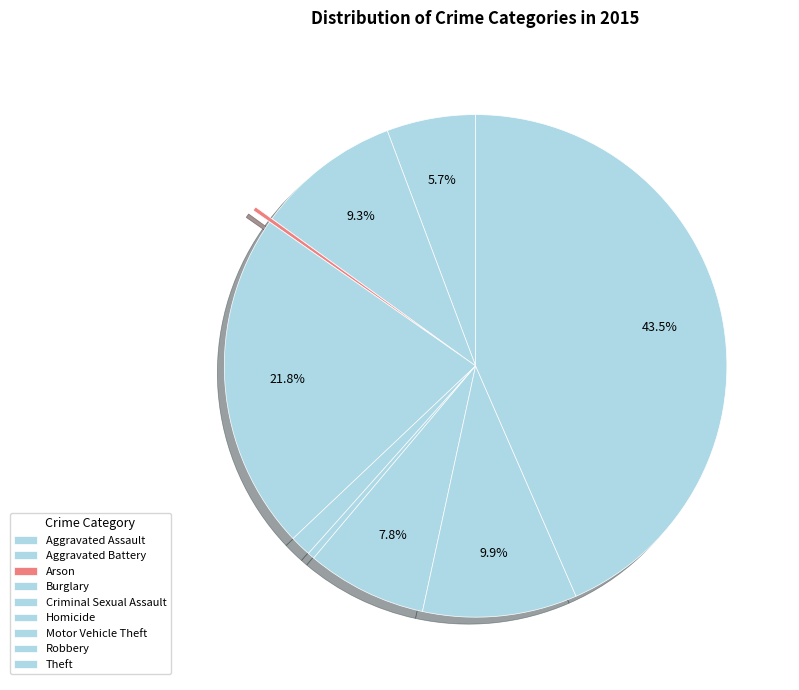

What percentage do Aggravated Battery and Burglary together represent?

31.1%